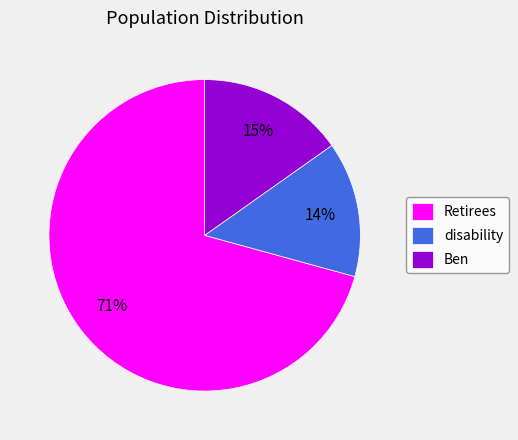

Approximately how many times larger is the value at disability compared to Ben?

0.9